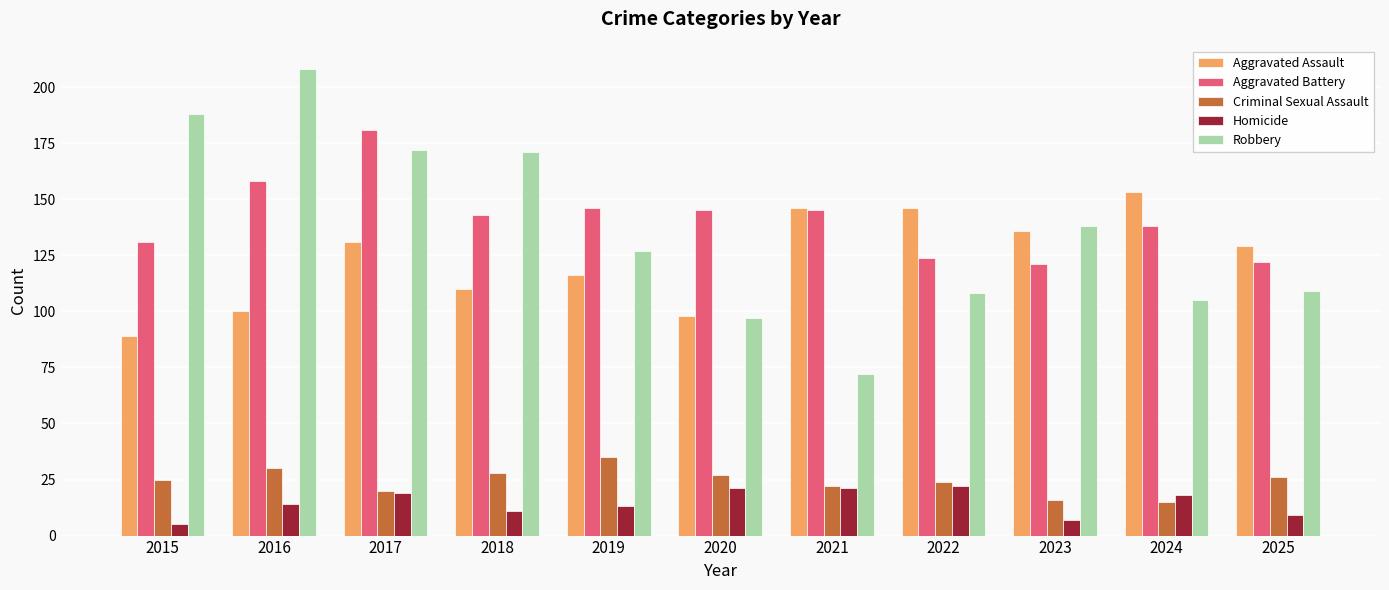

Are the bars grouped side by side (vs. stacked)?

Yes